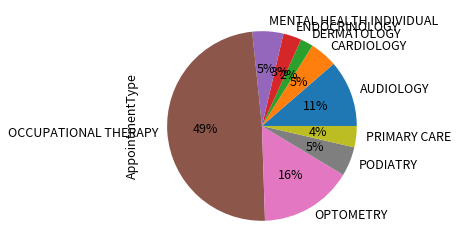

Is the sum of OPTOMETRY and PODIATRY greater than half?

No